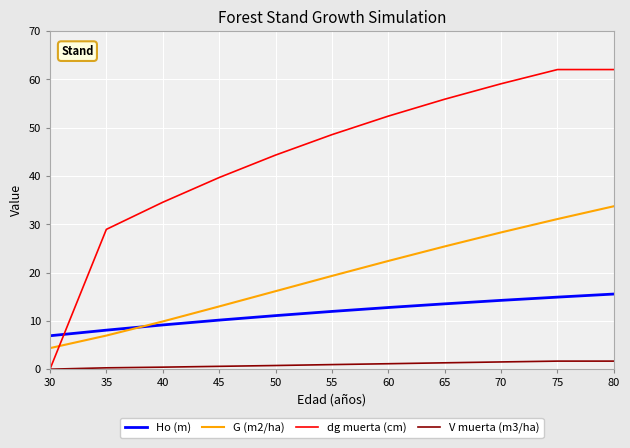

What is the total value across all series at 65?

96.2